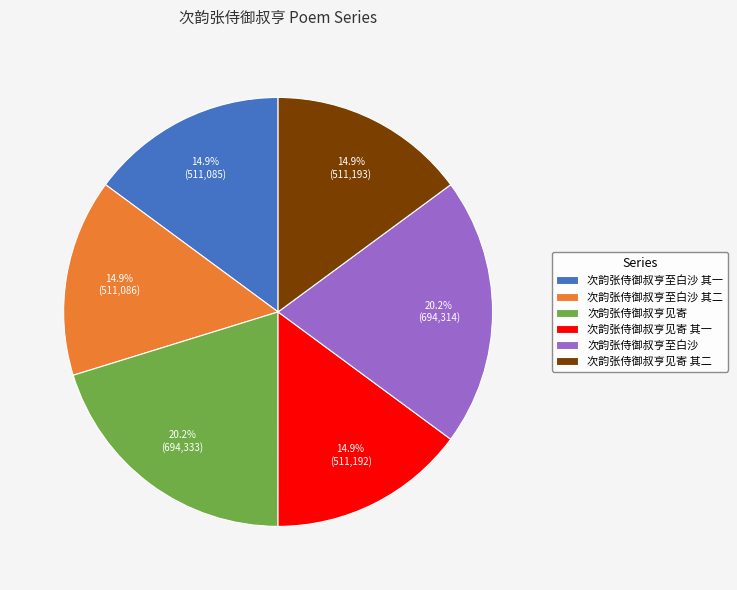

Does any single category account for the majority?

No